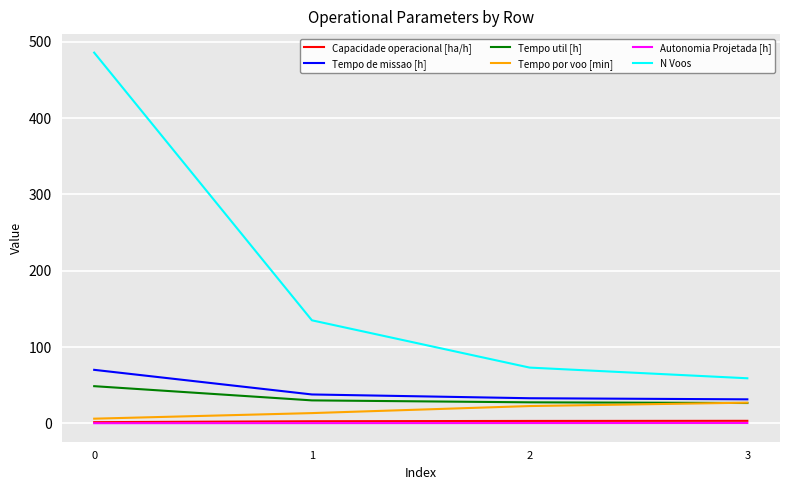

What is the spread (max minus min) of values at 2?

72.7